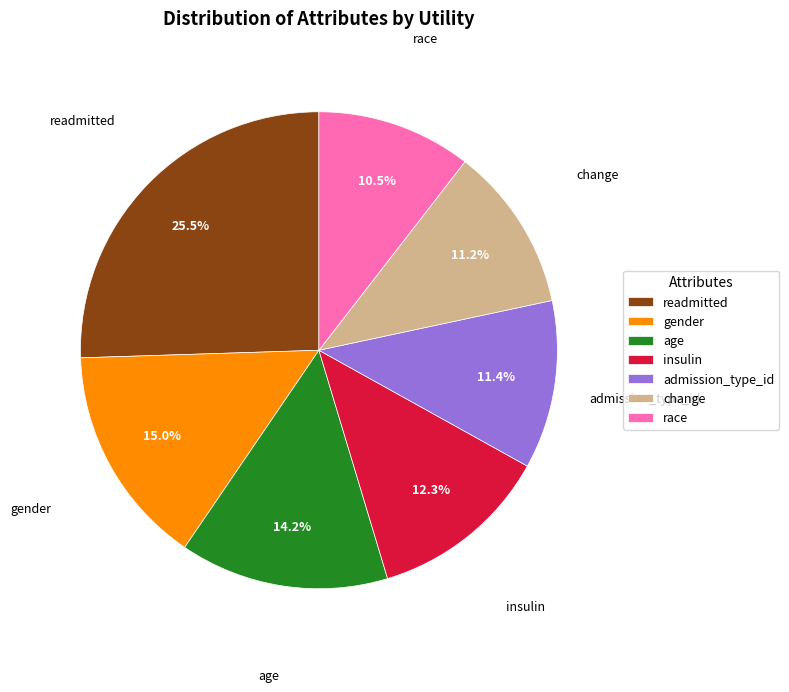

How many slices are in this pie chart?

7